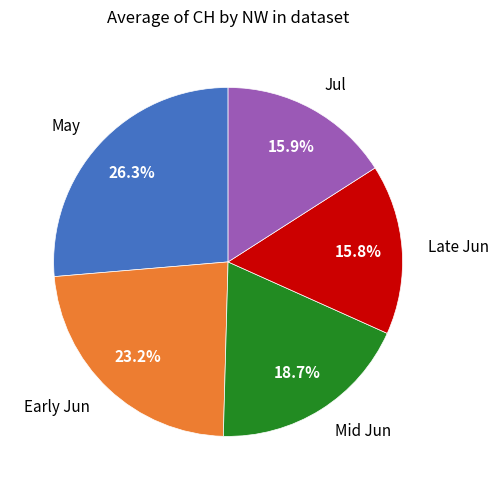

Which category has the biggest portion of the pie?

May